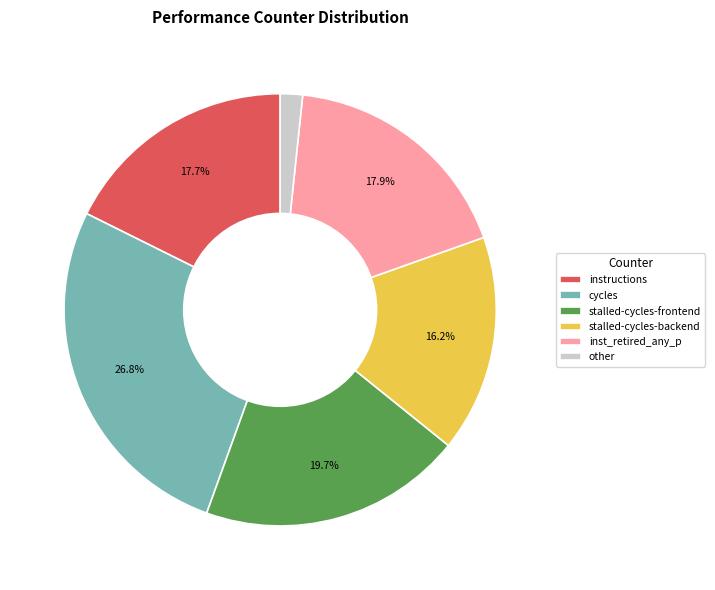

Does stalled-cycles-backend account for over 50% of the chart?

No